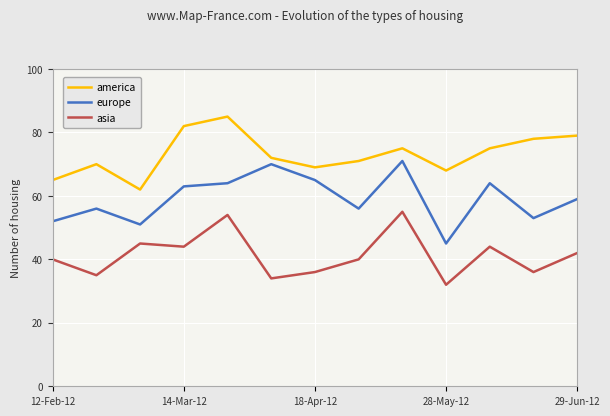

Reading left to right, transcribe all the data shown in this chart.

america: 65	70	62	82	85	72	69	71	75	68	75	78	79
europe: 52	56	51	63	64	70	65	56	71	45	64	53	59
asia: 40	35	45	44	54	34	36	40	55	32	44	36	42